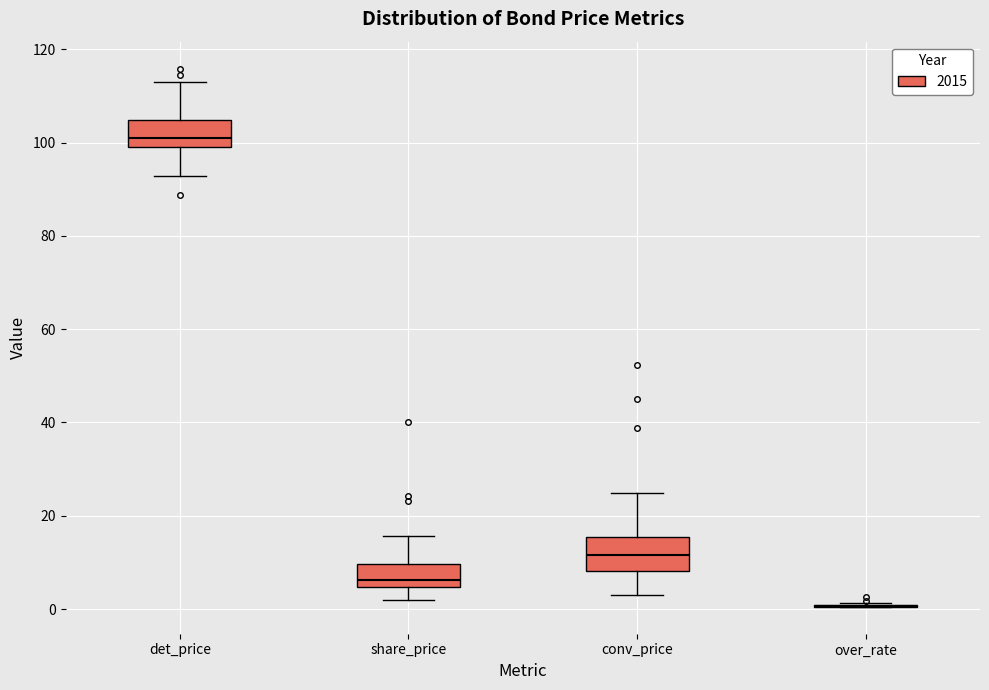

Where does the upper whisker of the box for share_price end on the y-axis? The values are not printed on the chart, so give them approximately, as read against the axis.

16